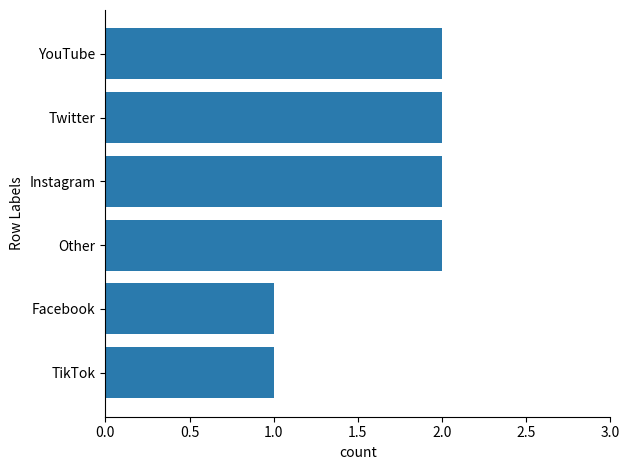

What is the greatest value displayed?

2